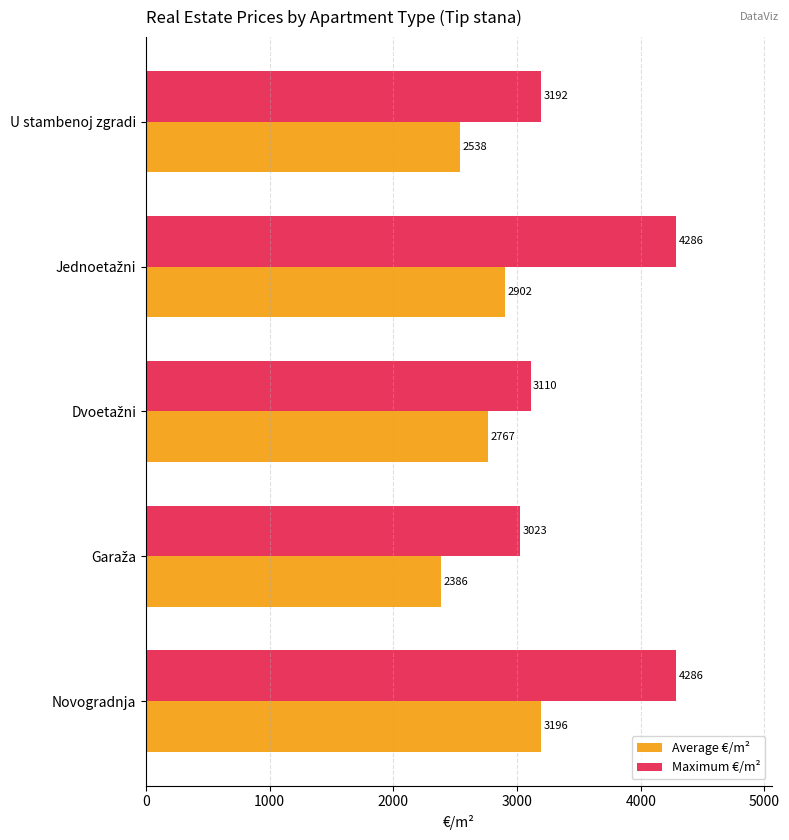

Which series has the largest total across all categories?

Maximum €/m²